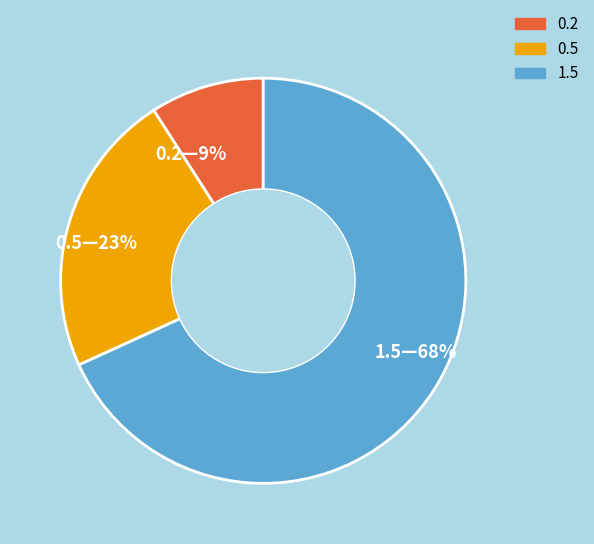

Rank the categories by value from lowest to highest.

0.2, 0.5, 1.5